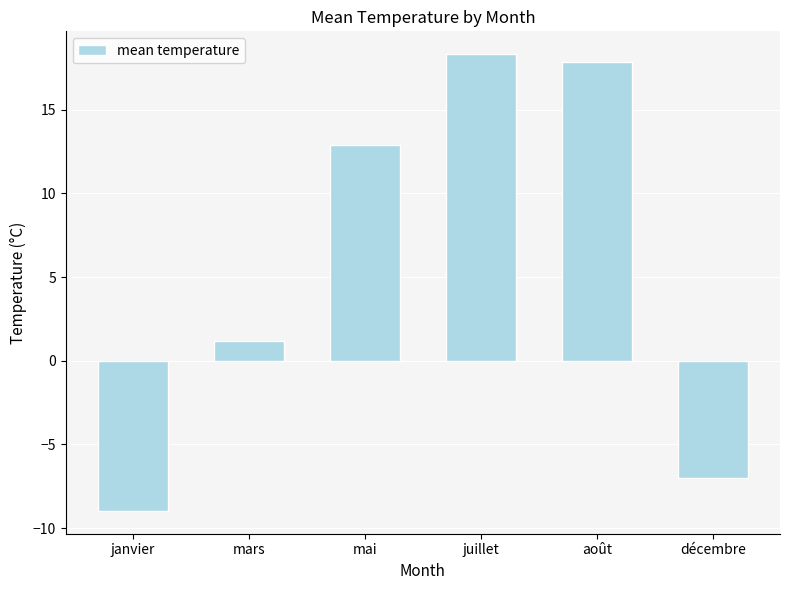

Reading right to left, extract all data points from this chart.

décembre=-7.0	août=17.8	juillet=18.3	mai=12.9	mars=1.2	janvier=-9.0